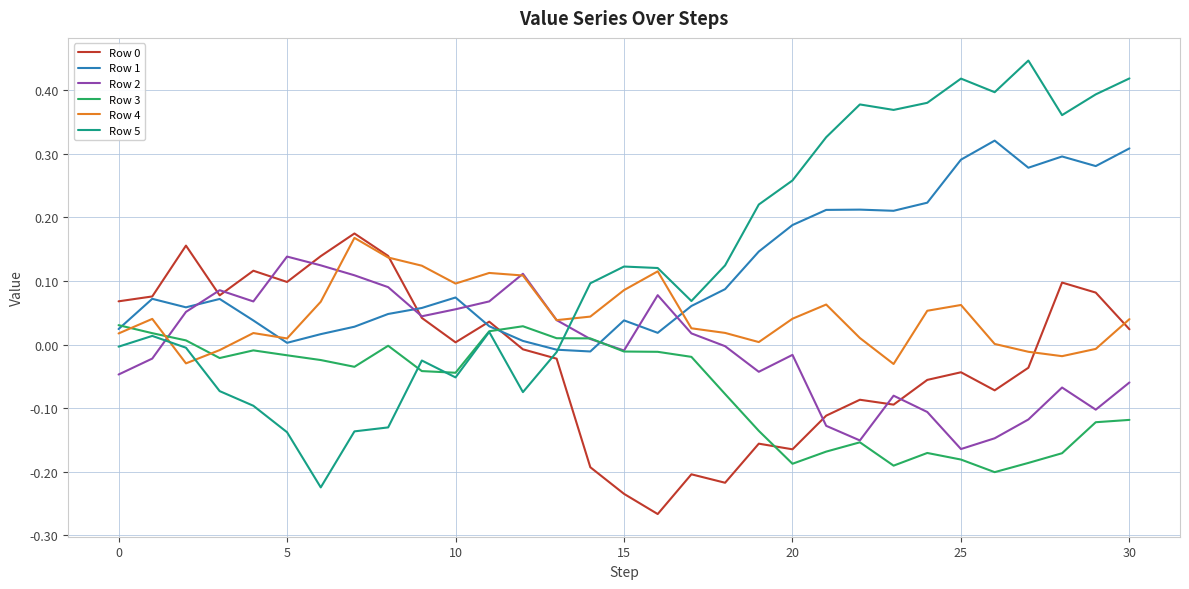

Which series has the widest spread of values?

Row 5